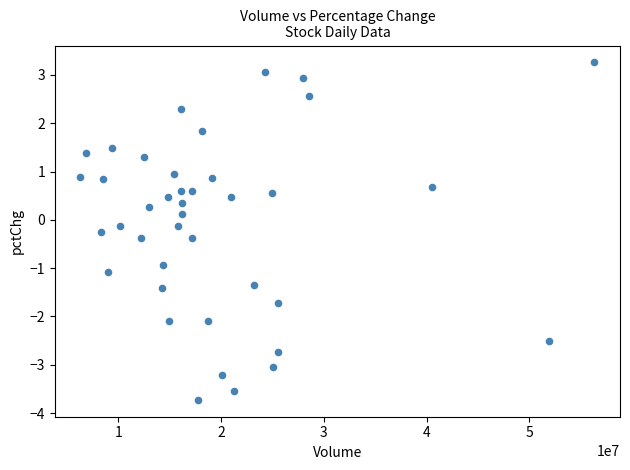

What is the range of X values (max minus min)?

50003556.0